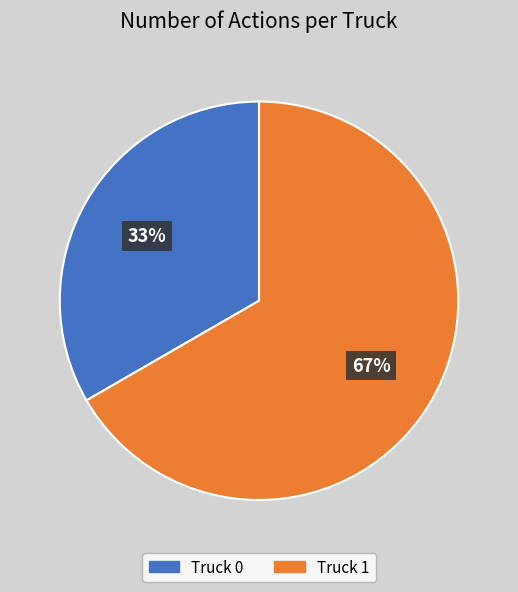

To the nearest percent, what portion does Truck 1 represent?

67%